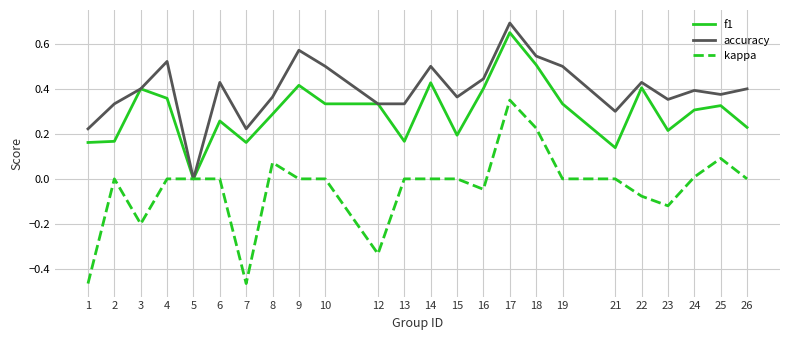

Which category has the lowest value in the accuracy series?

5